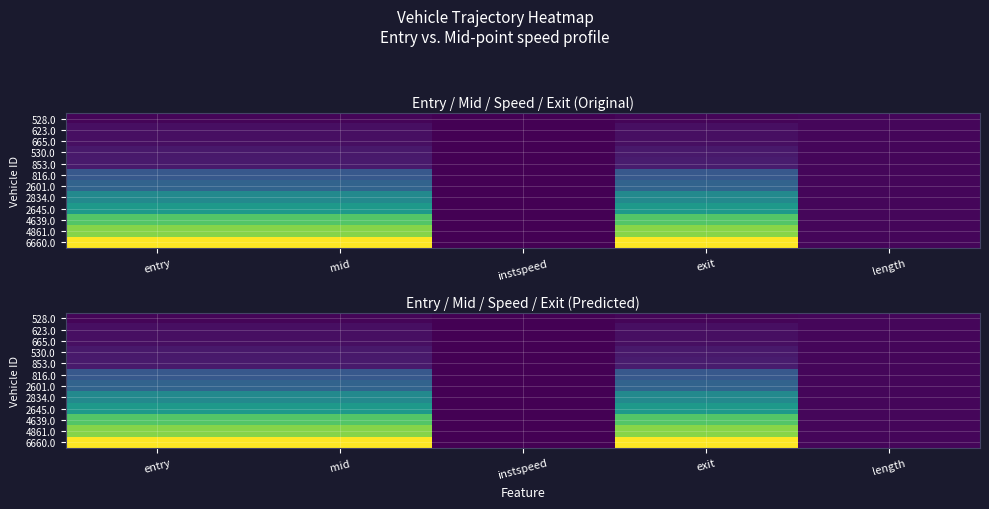

The 623.0 series shows 0.0 at instspeed. True or false?

True